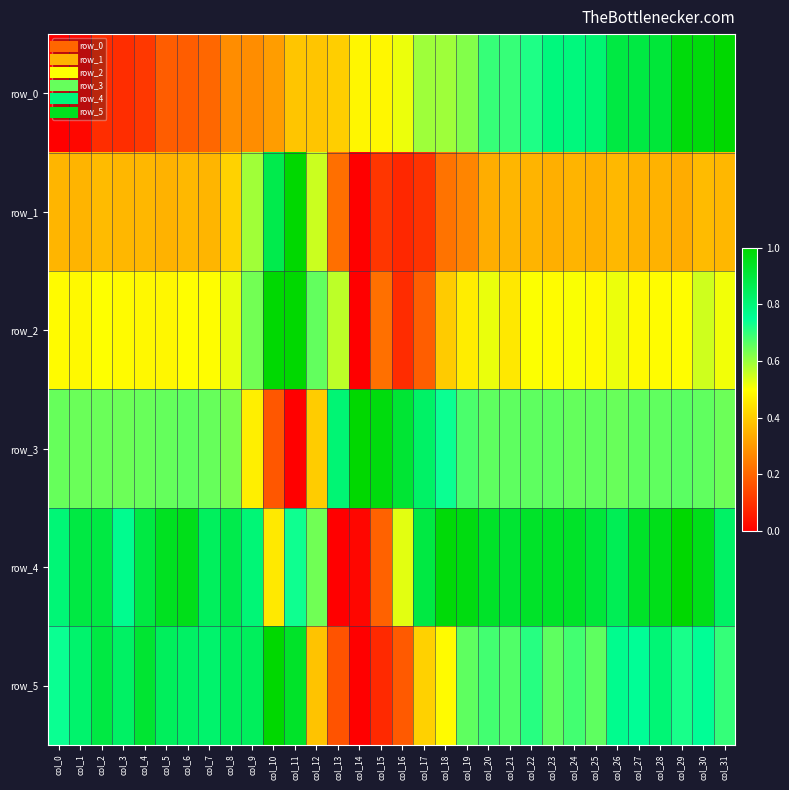

What is the sum of all row_1 values?

11.5